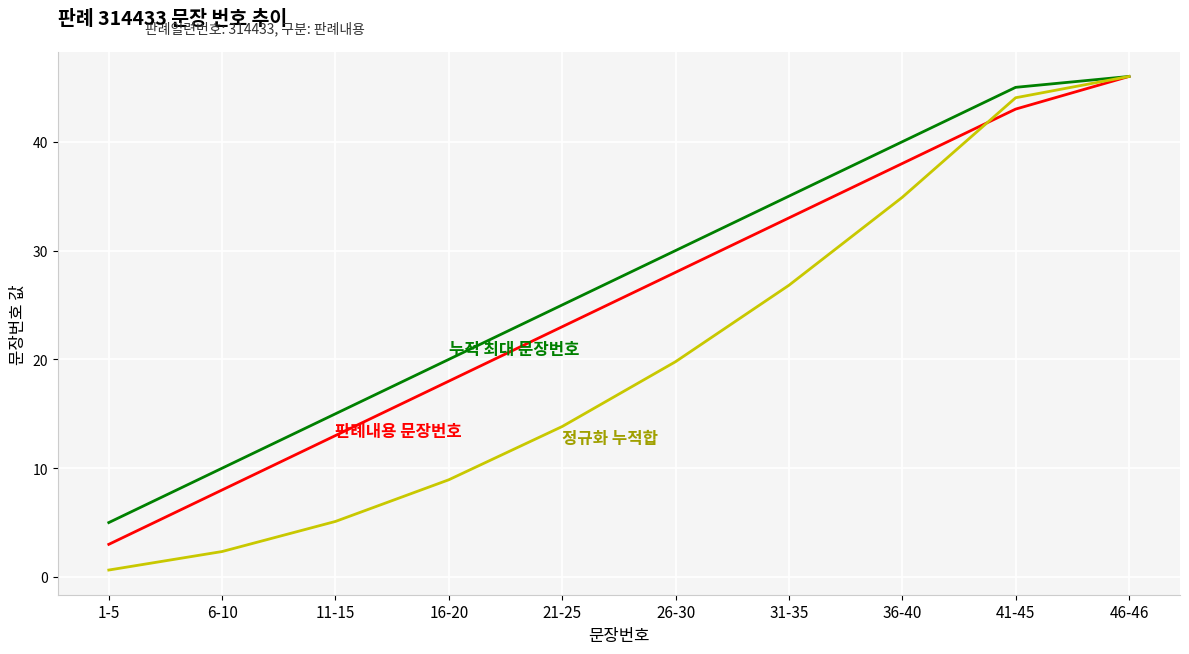

What is the total value across all series at 36-40?

112.9